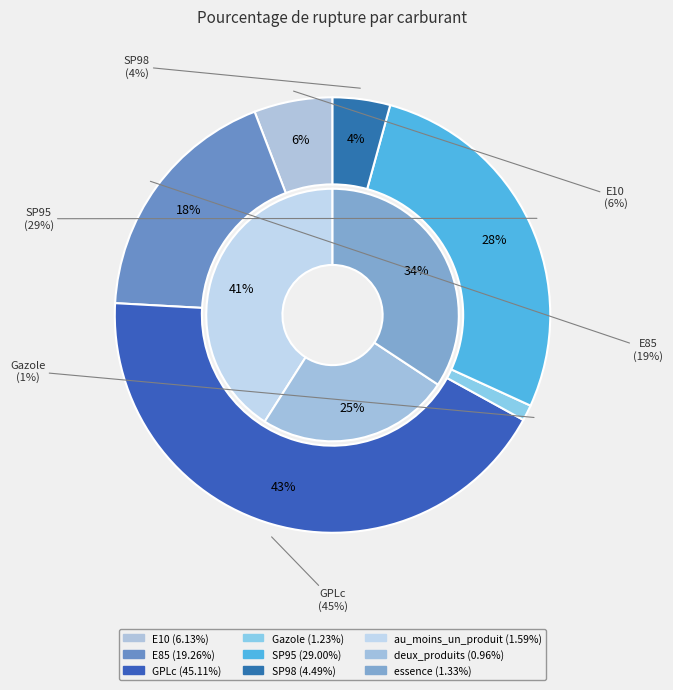

Does SP95 account for over 50% of the chart?

No